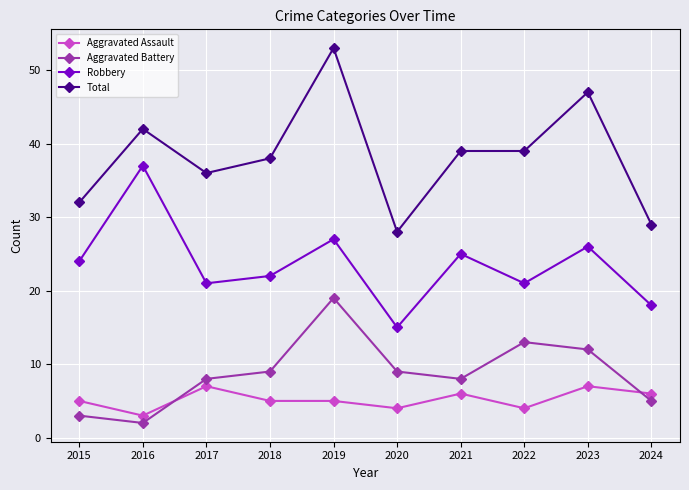

True or false: Total and Aggravated Battery intersect in this chart.

False